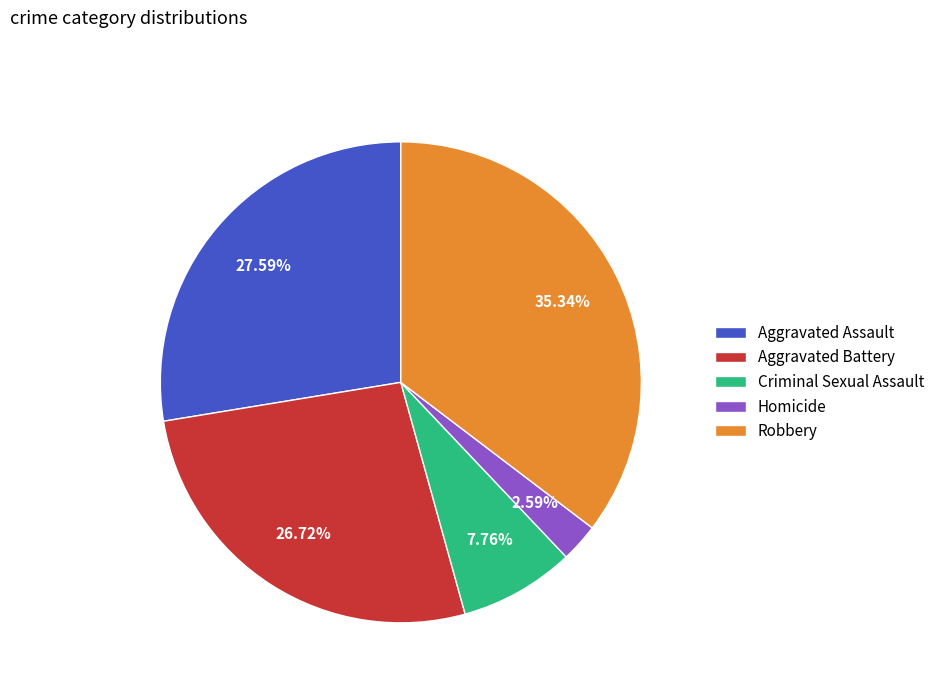

What percentage is the Aggravated Assault slice, to the nearest percent?

28%